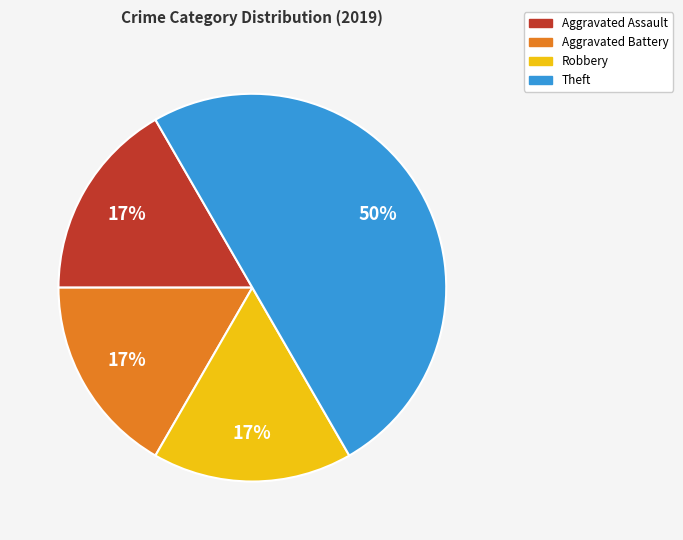

What is the largest slice in the pie chart?

Theft